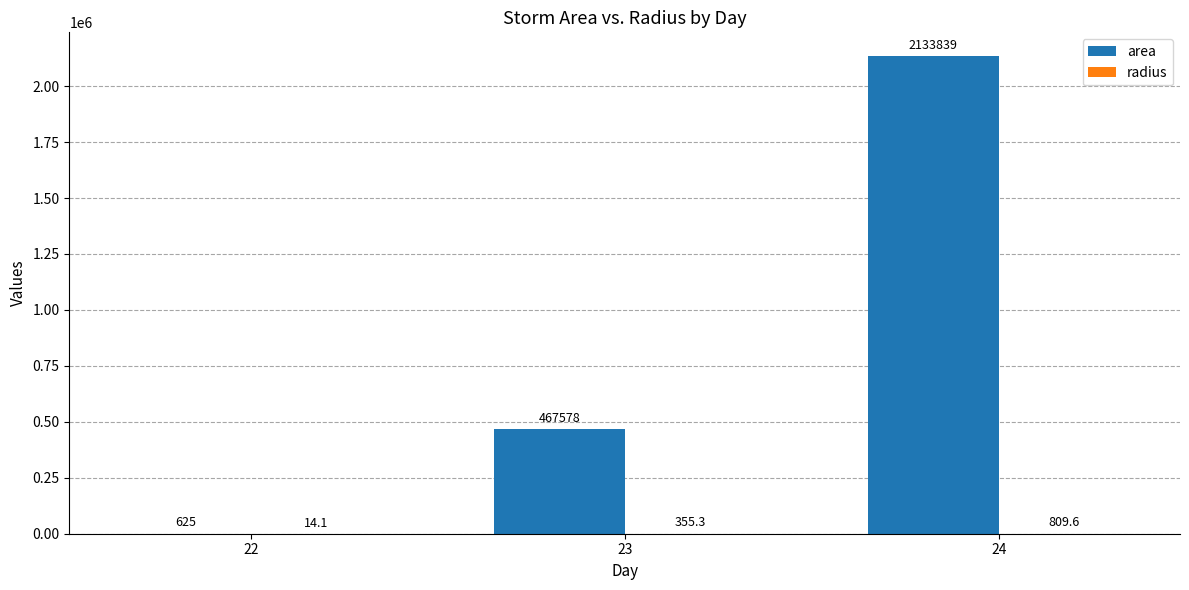

What is the greatest value displayed?

2133839.3